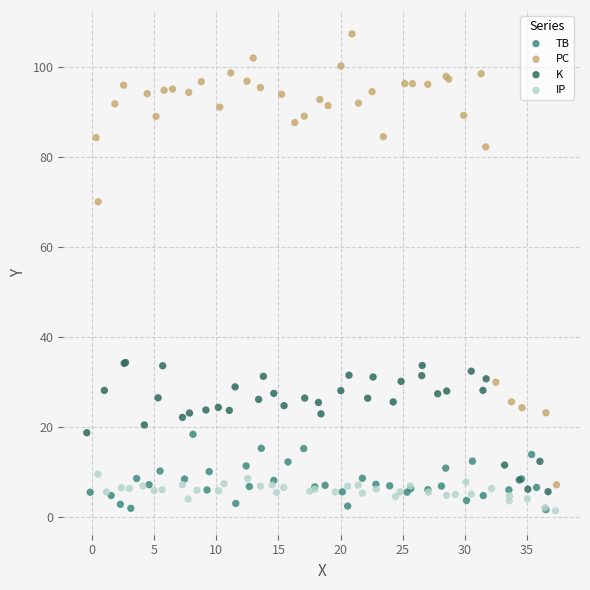

Which series reaches the maximum Y coordinate?

PC